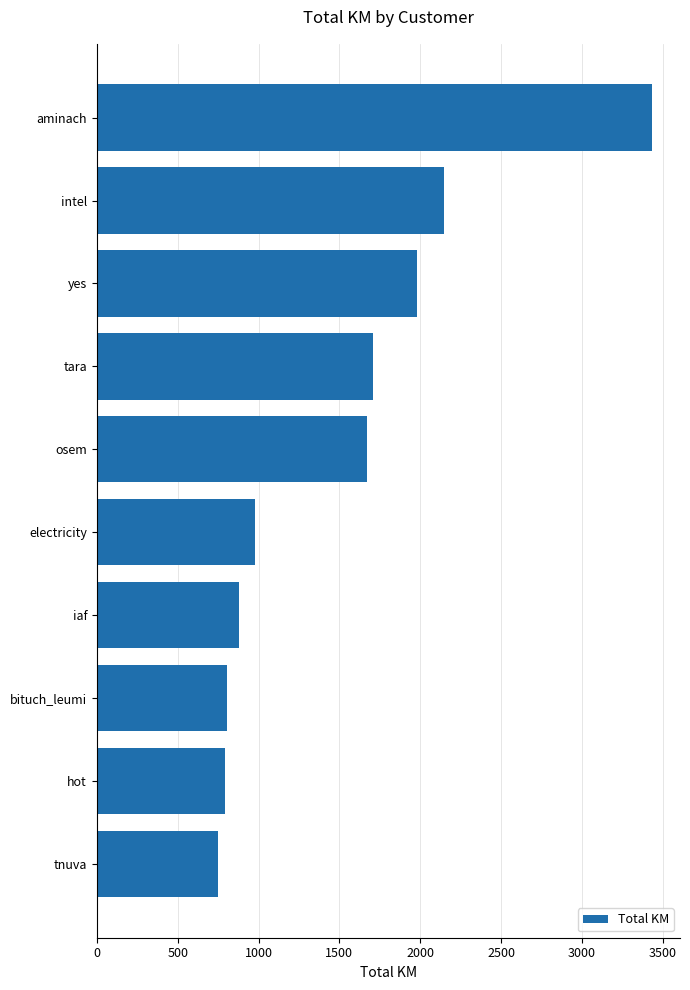

How many data points are less than 1672?

5